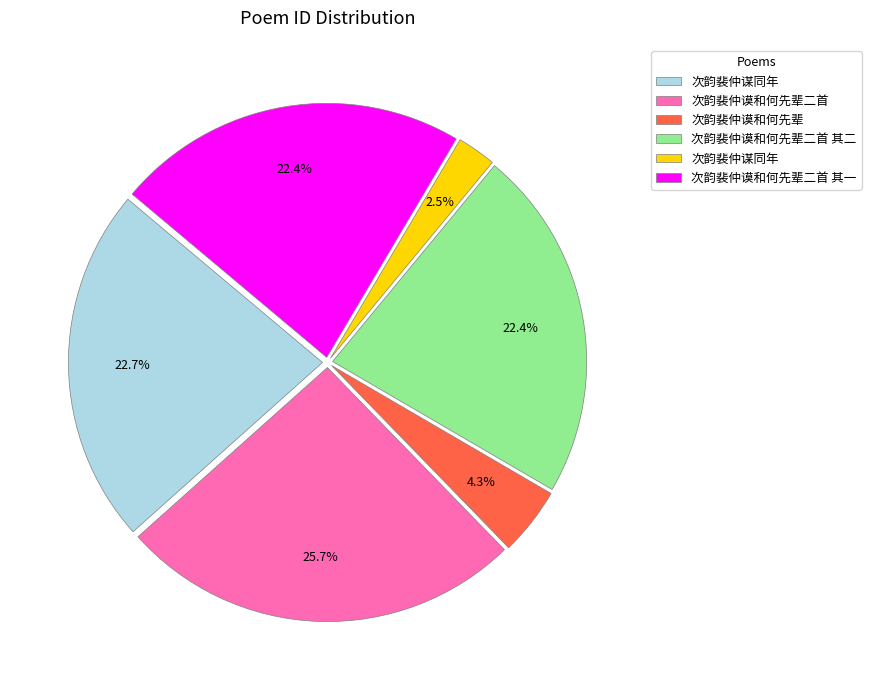

Count the number of slices in the pie.

6